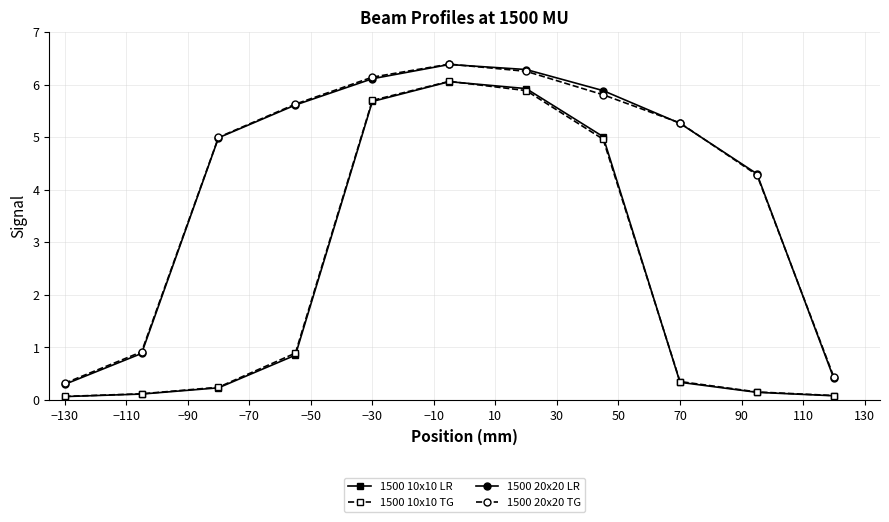

At how many categories does at least one series exceed 2?

8